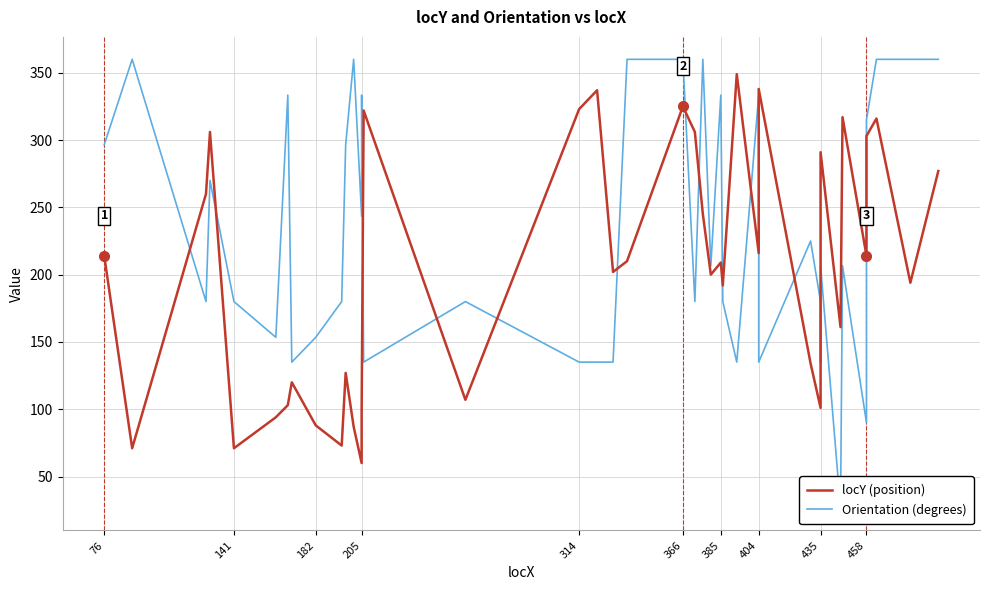

What is the difference between the maximum and second lowest values in the Orientation (degrees) series?

270.0